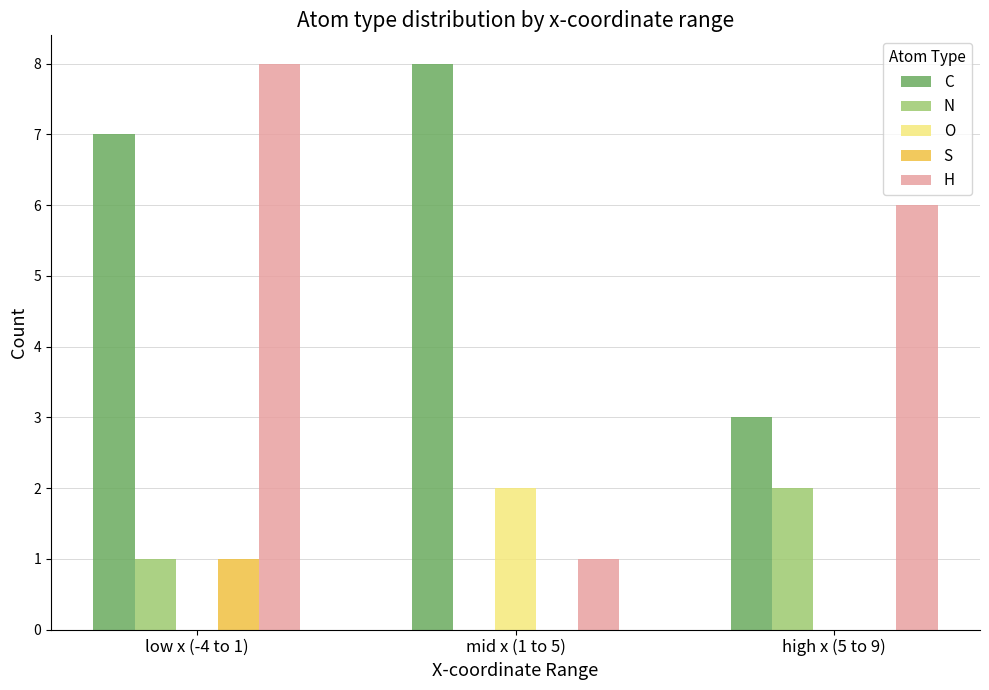

What is the maximum value shown in the chart?

8